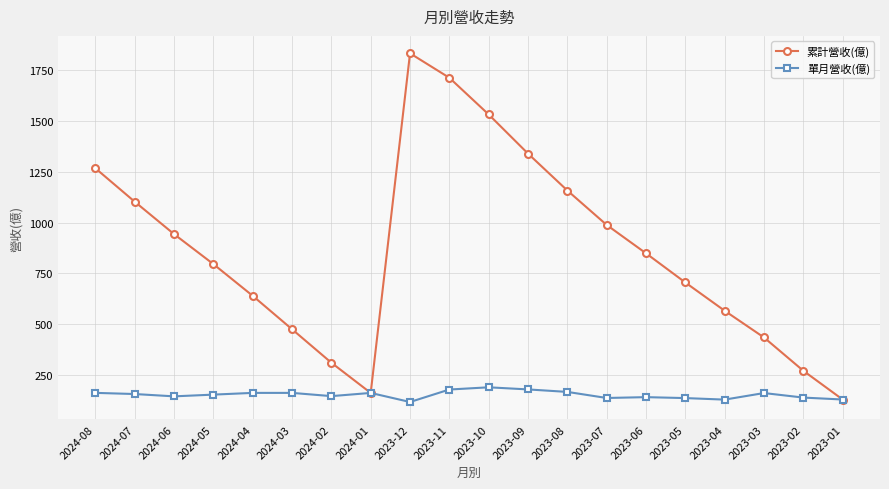

Does the chart have visible grid lines?

Yes